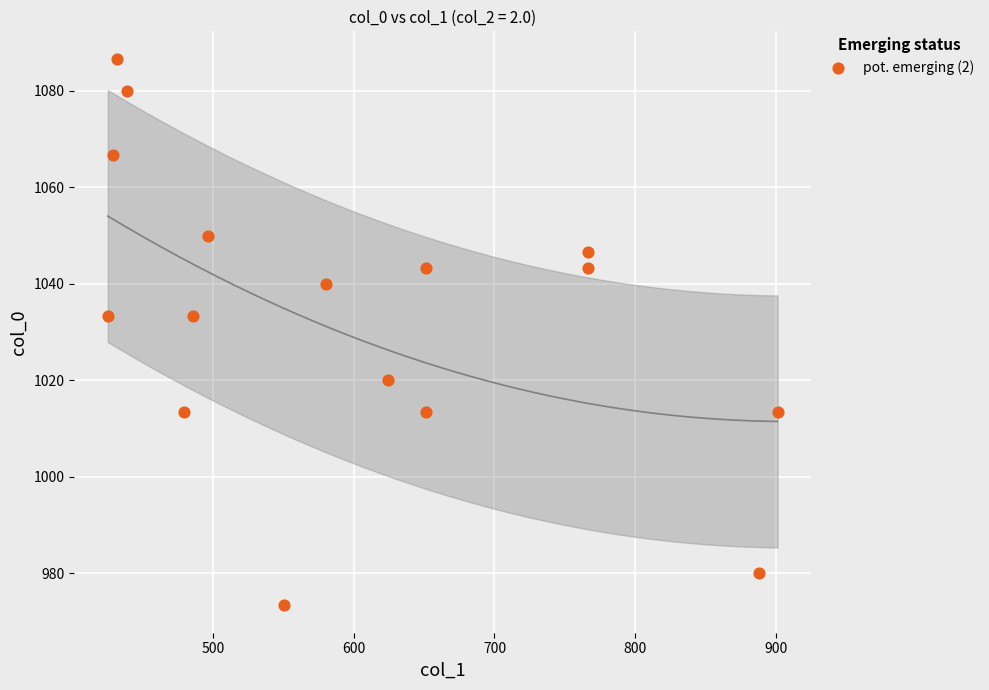

What is the range of Y values (max minus min)?

113.3